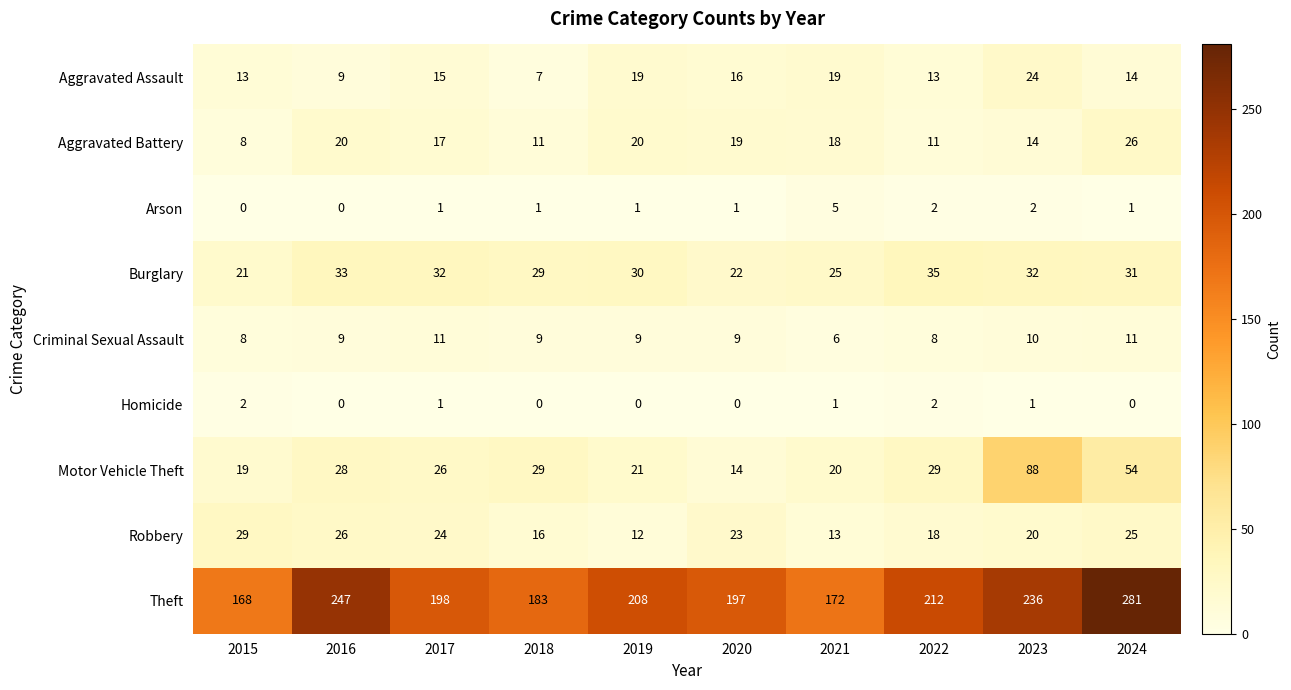

Read the Aggravated Battery value at 2020, to the nearest 5.

20